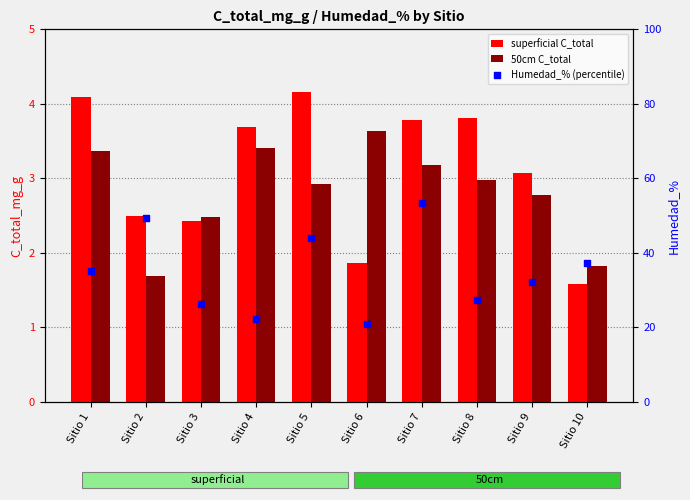

What are all the series names shown in the legend?

superficial C_total, 50cm C_total, Humedad_% (percentile)